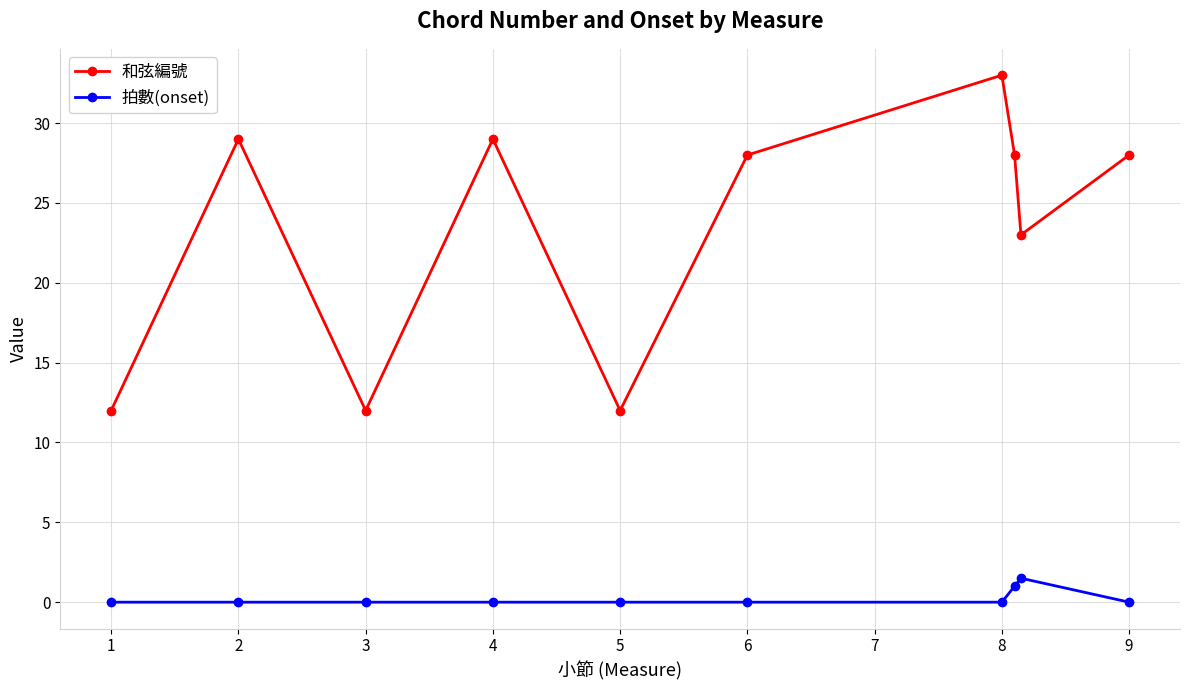

What is the difference between the second highest and second lowest values in the 拍數(onset) series?

1.0